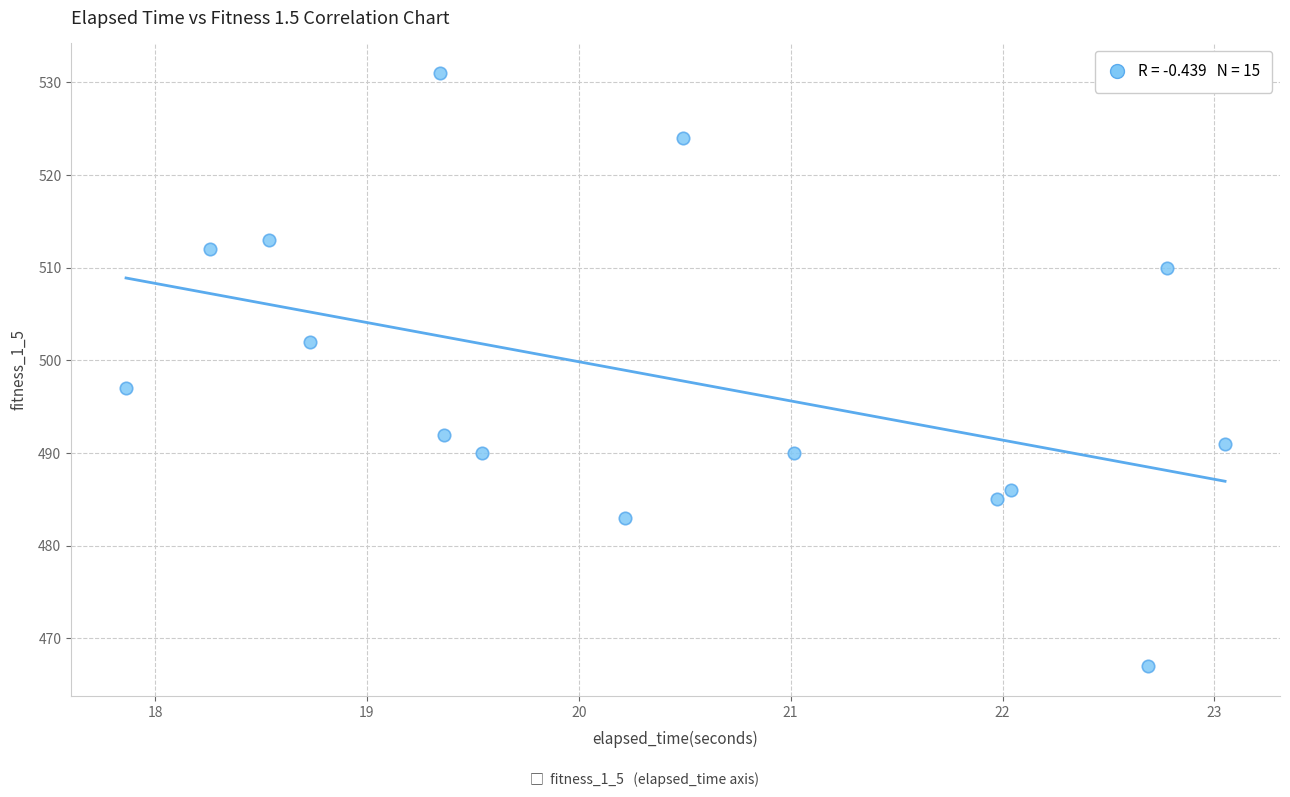

What is the range of Y values (max minus min)?

64